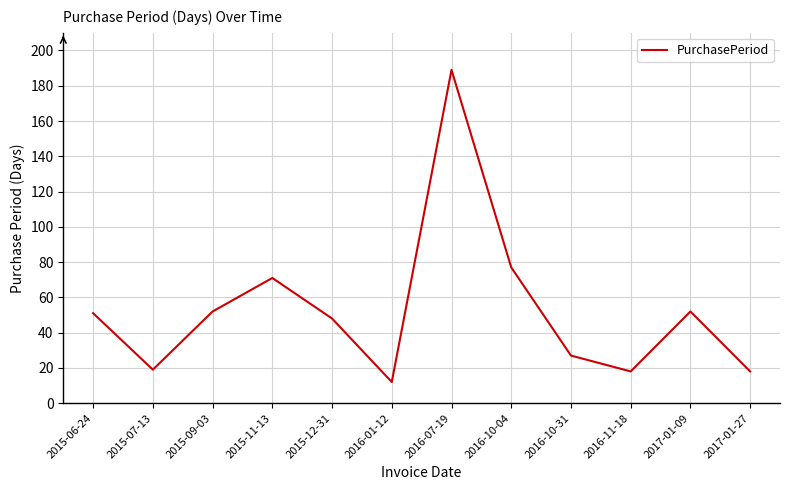

True or false: the data shows 8 at 2016-11-18.

False